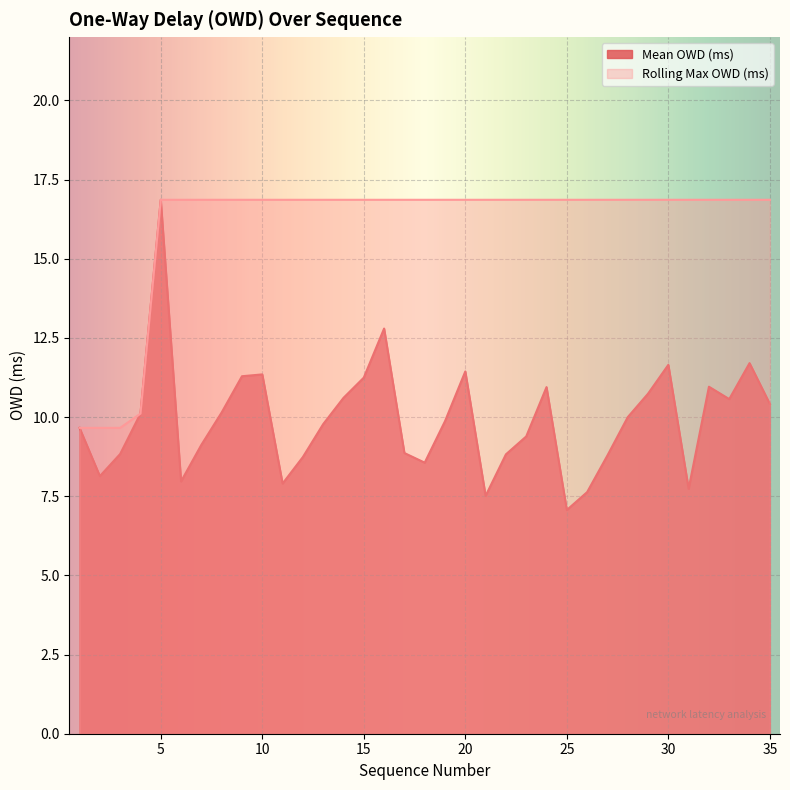

True or false: Rolling Max OWD (ms) has more than 0 points higher than both neighbors.

False